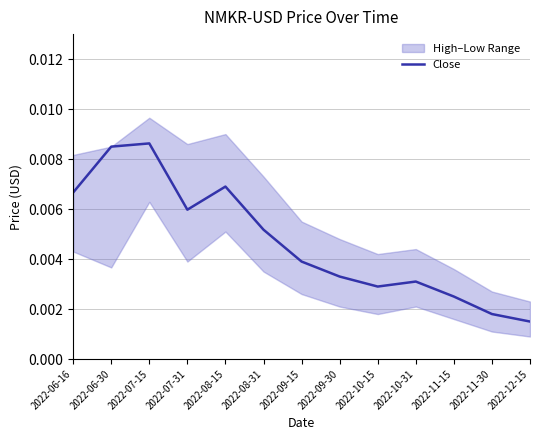

Does the chart have visible grid lines?

Yes